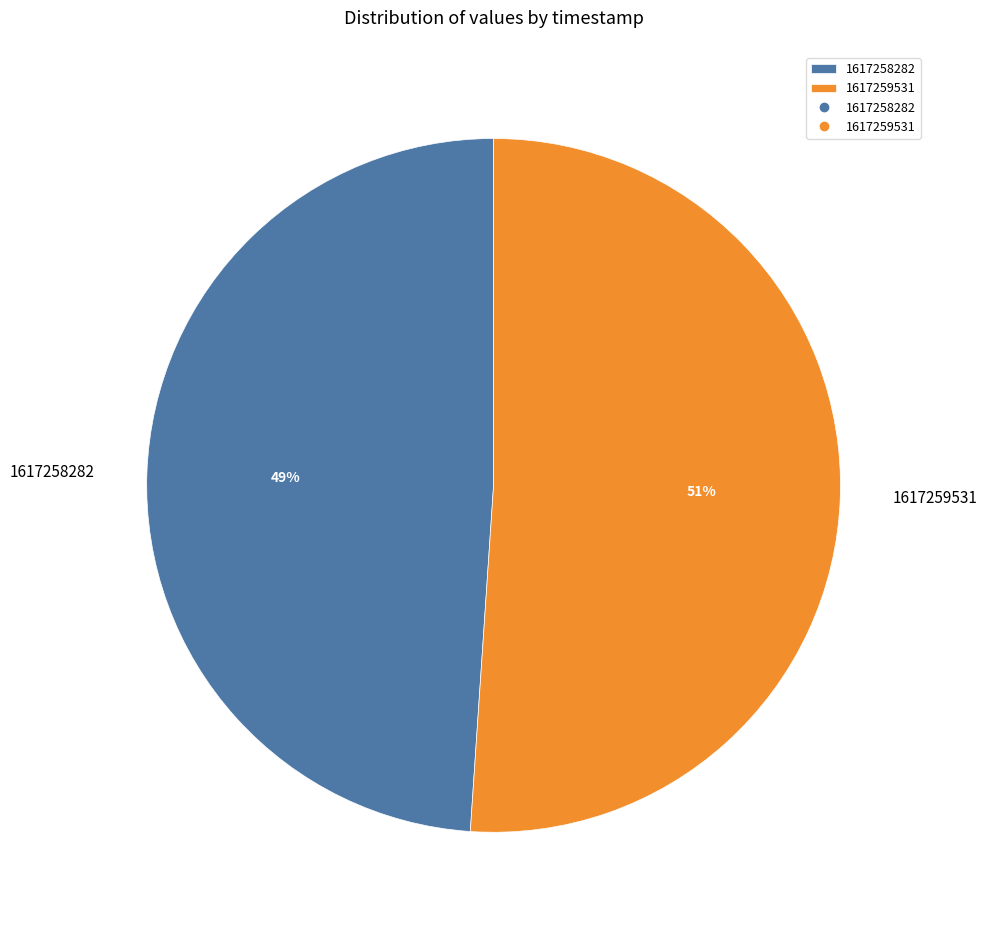

Count the number of slices in the pie.

2